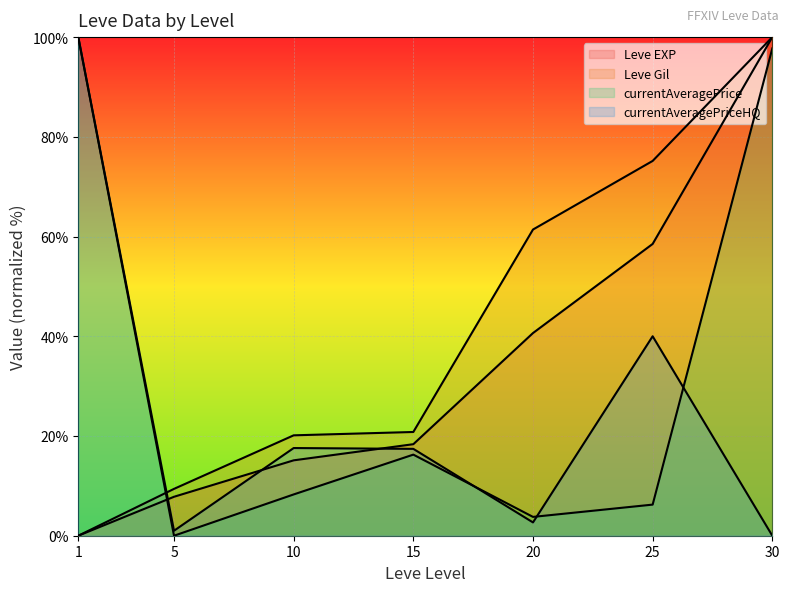

True or false: Leve Gil and currentAveragePrice intersect in this chart.

True